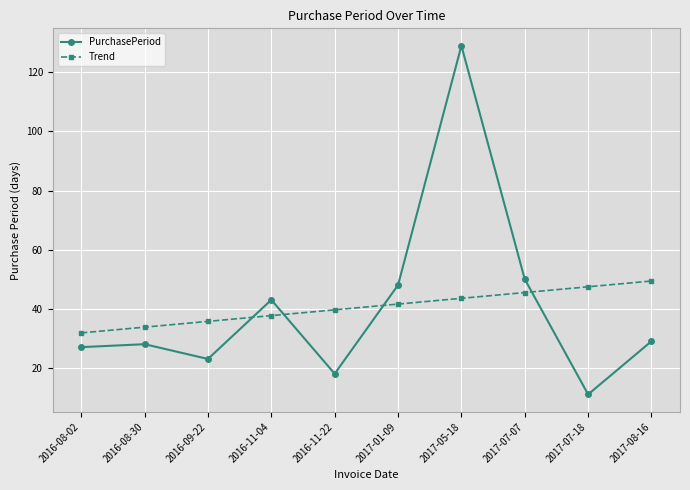

Reading left to right, extract all data points from this chart.

PurchasePeriod: 2016-08-02=27.0	2016-08-30=28.0	2016-09-22=23.0	2016-11-04=43.0	2016-11-22=18.0	2017-01-09=48.0	2017-05-18=129.0	2017-07-07=50.0	2017-07-18=11.0	2017-08-16=29.0
Trend: 2016-08-02=31.8	2016-08-30=33.8	2016-09-22=35.7	2016-11-04=37.7	2016-11-22=39.6	2017-01-09=41.6	2017-05-18=43.5	2017-07-07=45.5	2017-07-18=47.4	2017-08-16=49.4